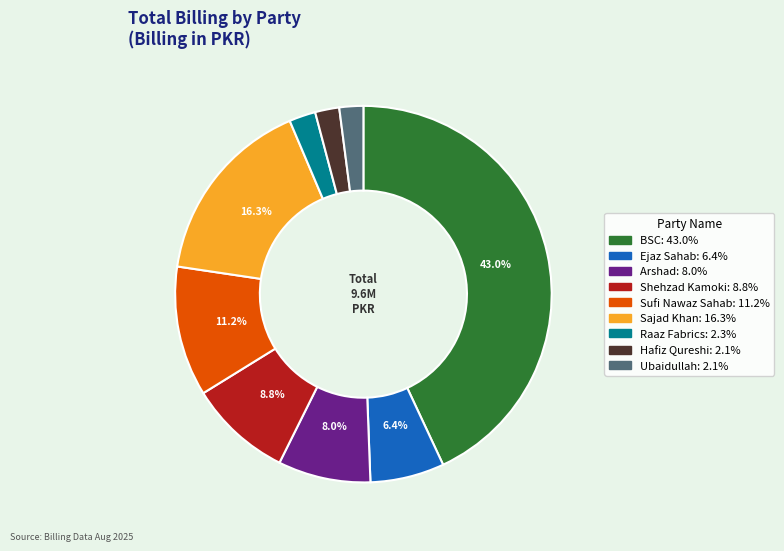

What percentage is NOT represented by Sajad Khan?

83.7%